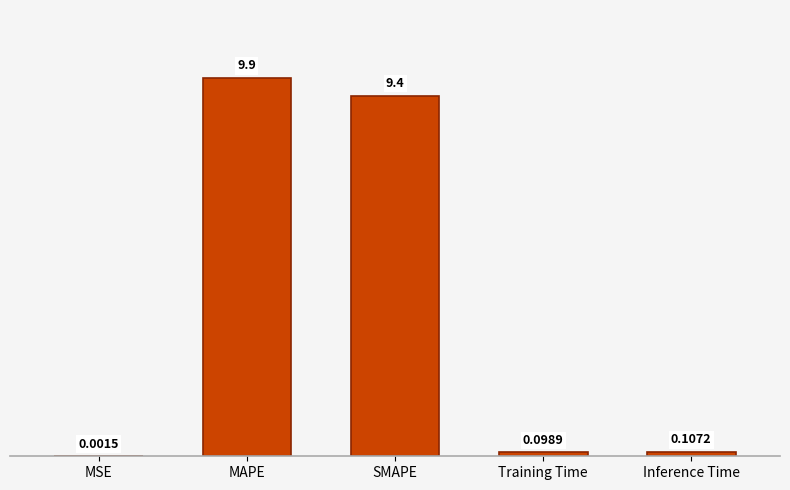

What is the sum of the values at MSE and SMAPE?

9.4